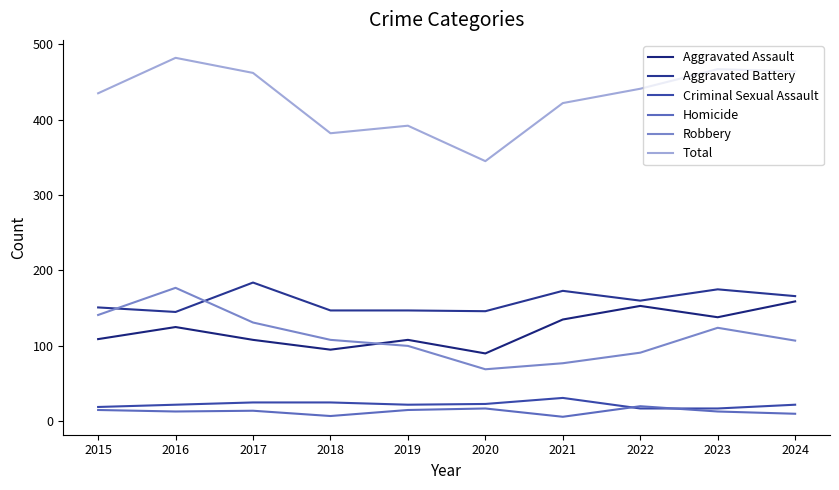

Is this an area chart (filled region under the line)?

No